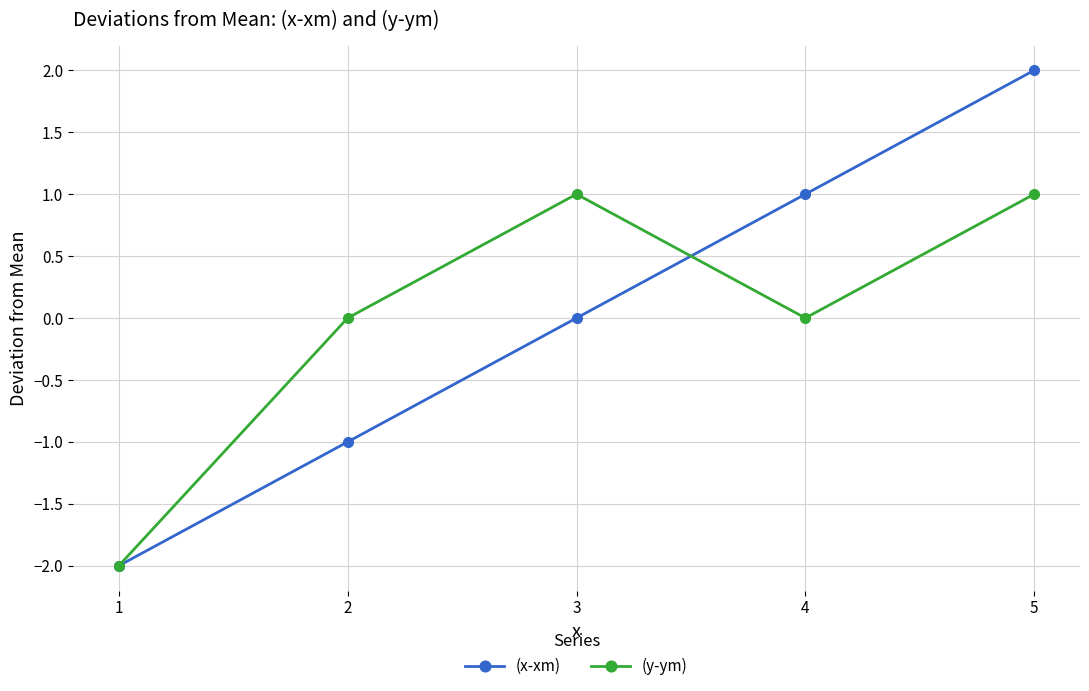

True or false: (x-xm) has more than 0 interior local peaks.

False